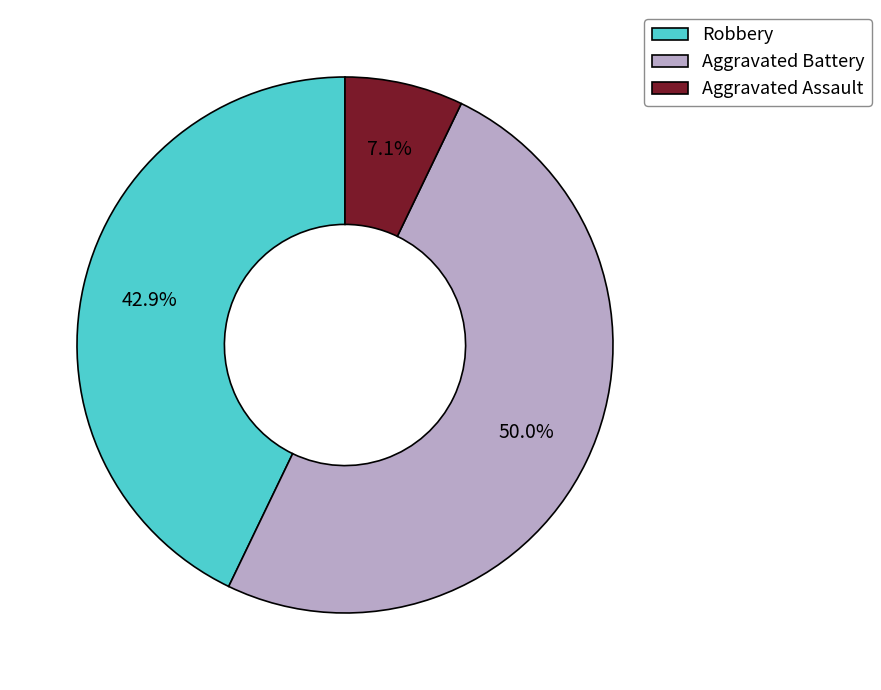

What percentage is the Robbery slice, to the nearest percent?

43%